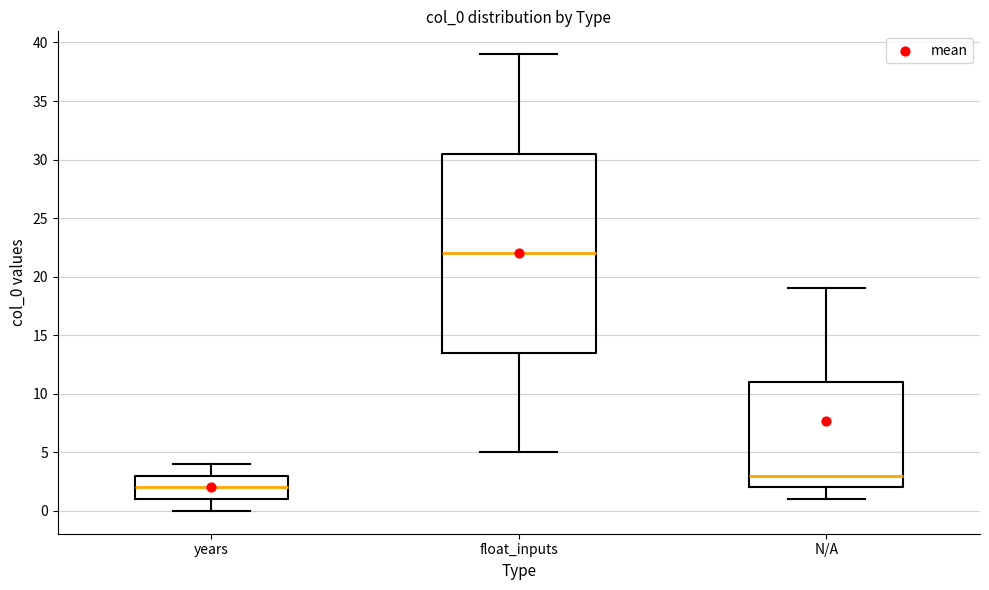

Which box has the lowest median line?

years